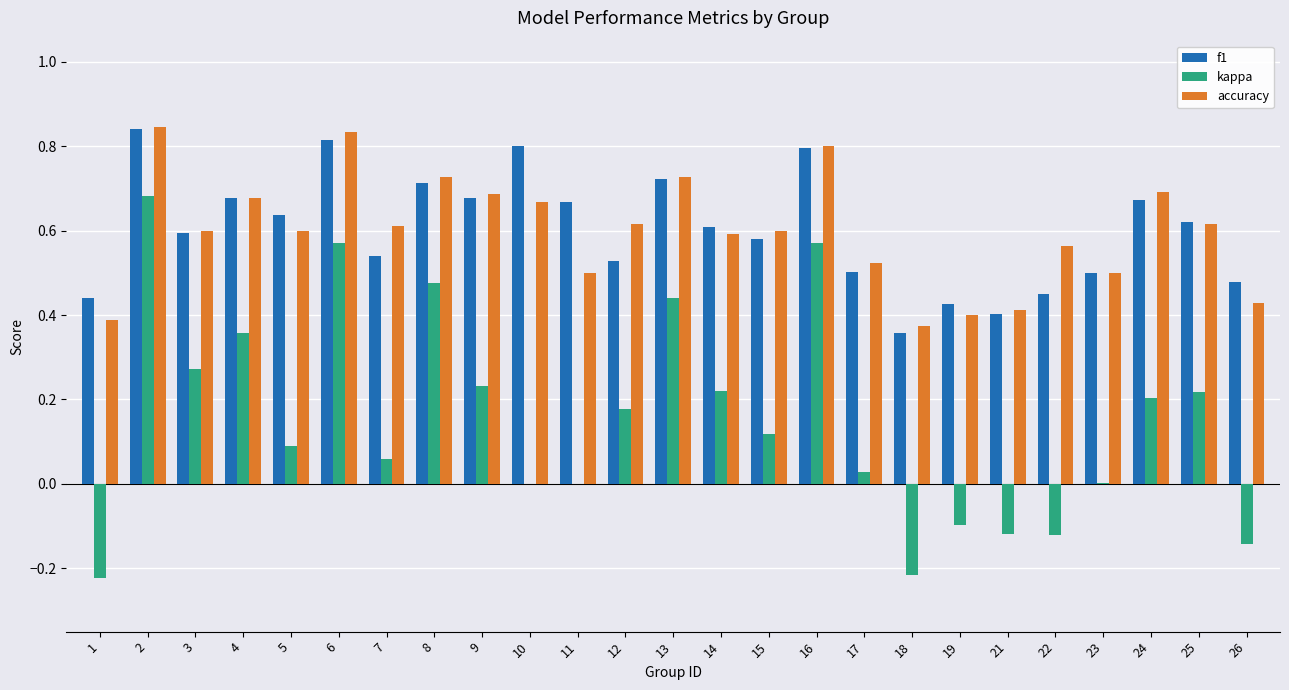

Is it true that f1 equals 0.4 at 18?

True